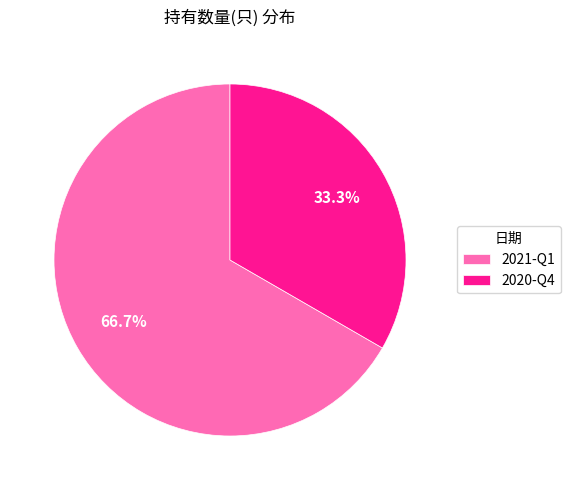

To the nearest percent, what is the combined percentage of 2020-Q4 and 2021-Q1?

100%